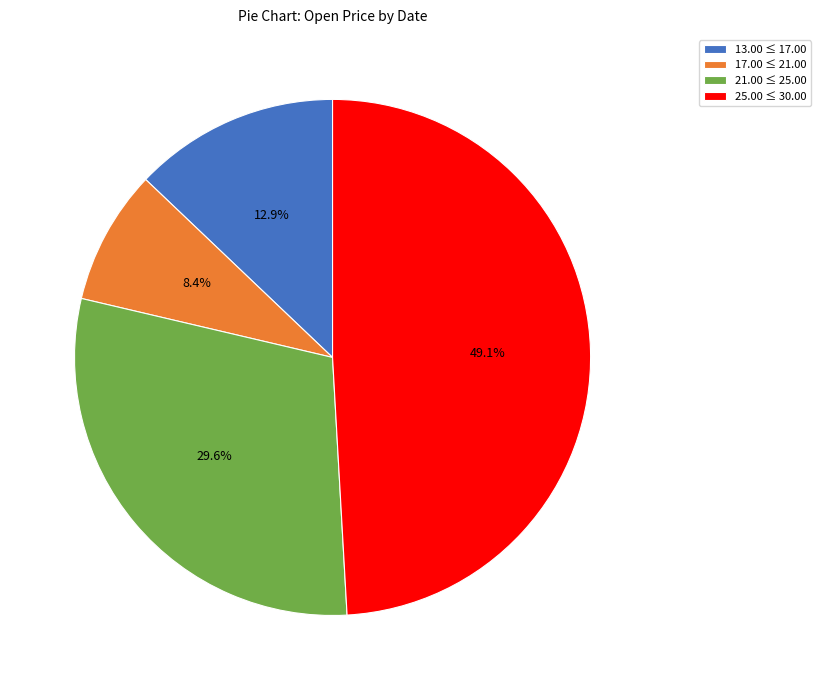

Rank the categories by value from highest to lowest.

25.00 ≤ 30.00, 21.00 ≤ 25.00, 13.00 ≤ 17.00, 17.00 ≤ 21.00